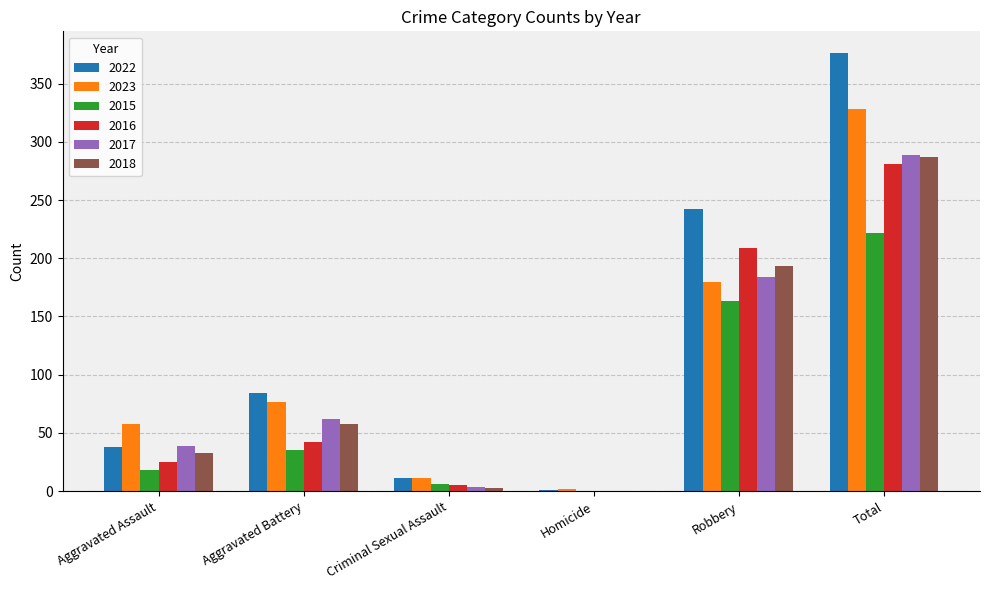

Which series has the largest range (max minus min)?

2022